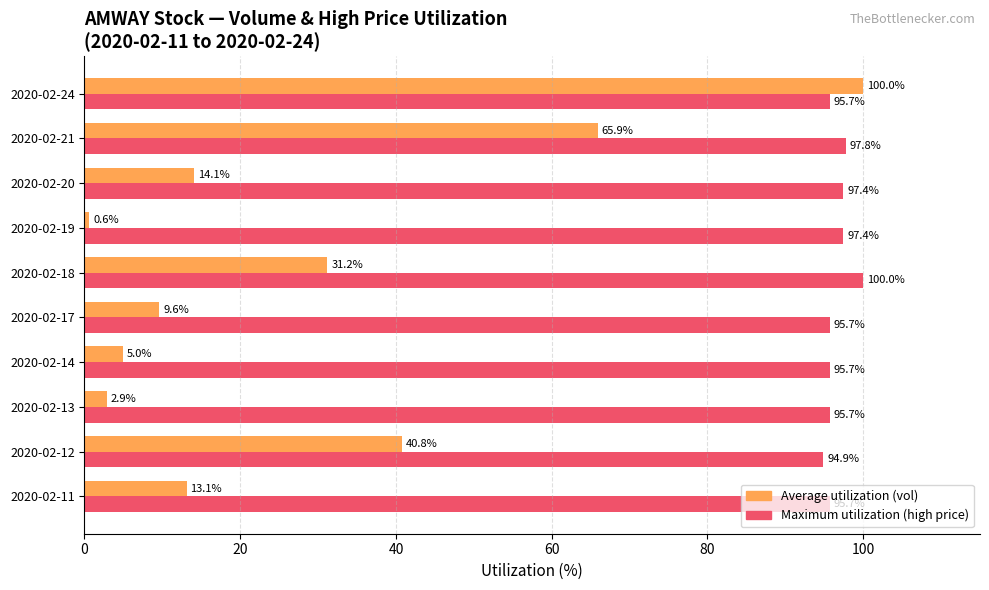

What is the maximum value shown in the chart?

100.0